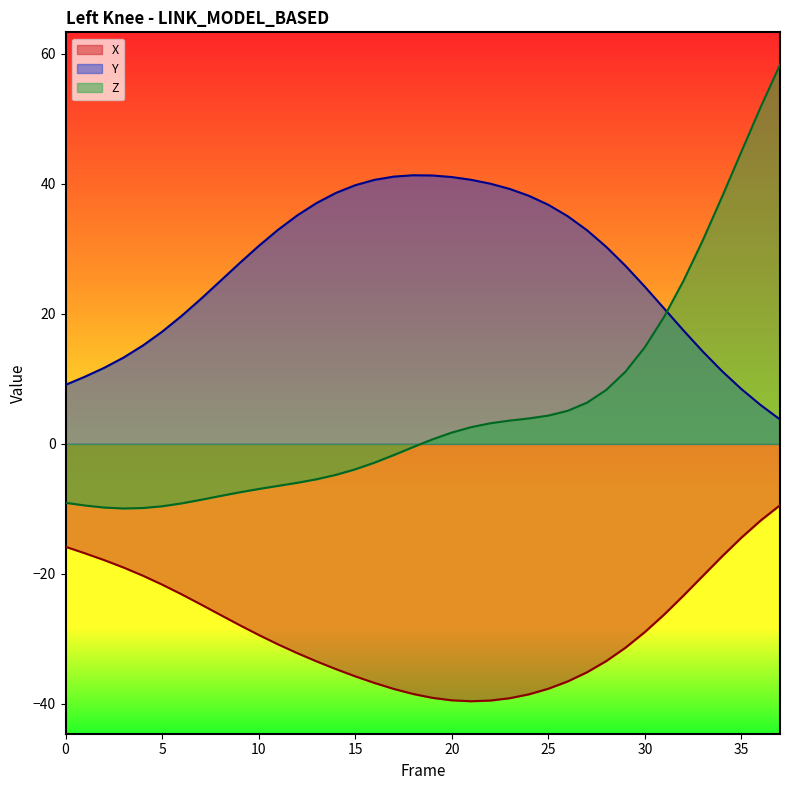

How many lines are shown in the chart?

3